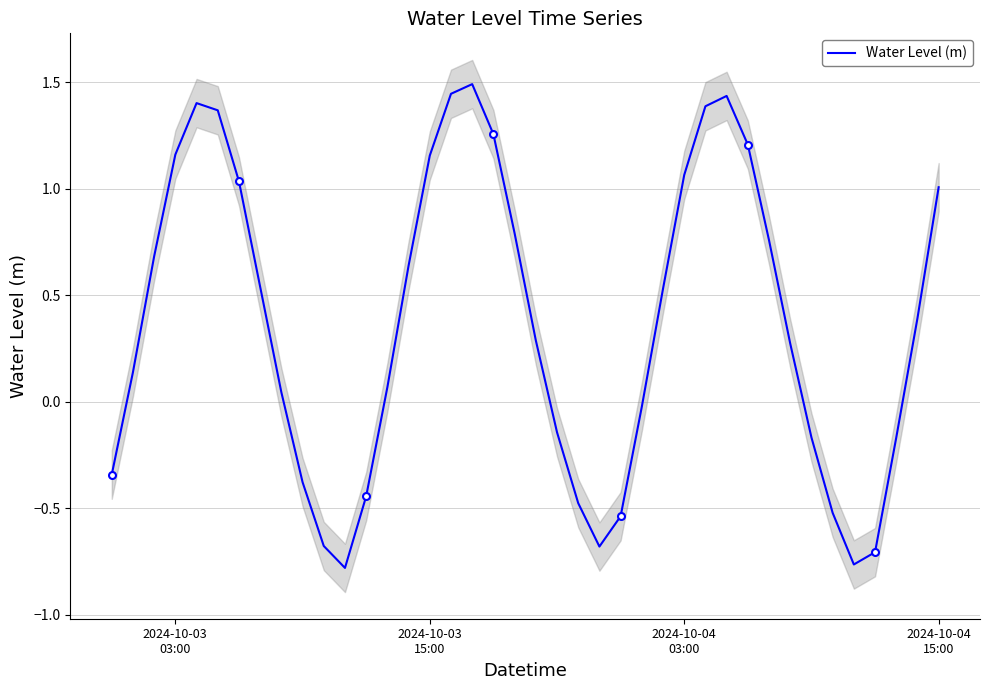

How many data points does each series have?

40